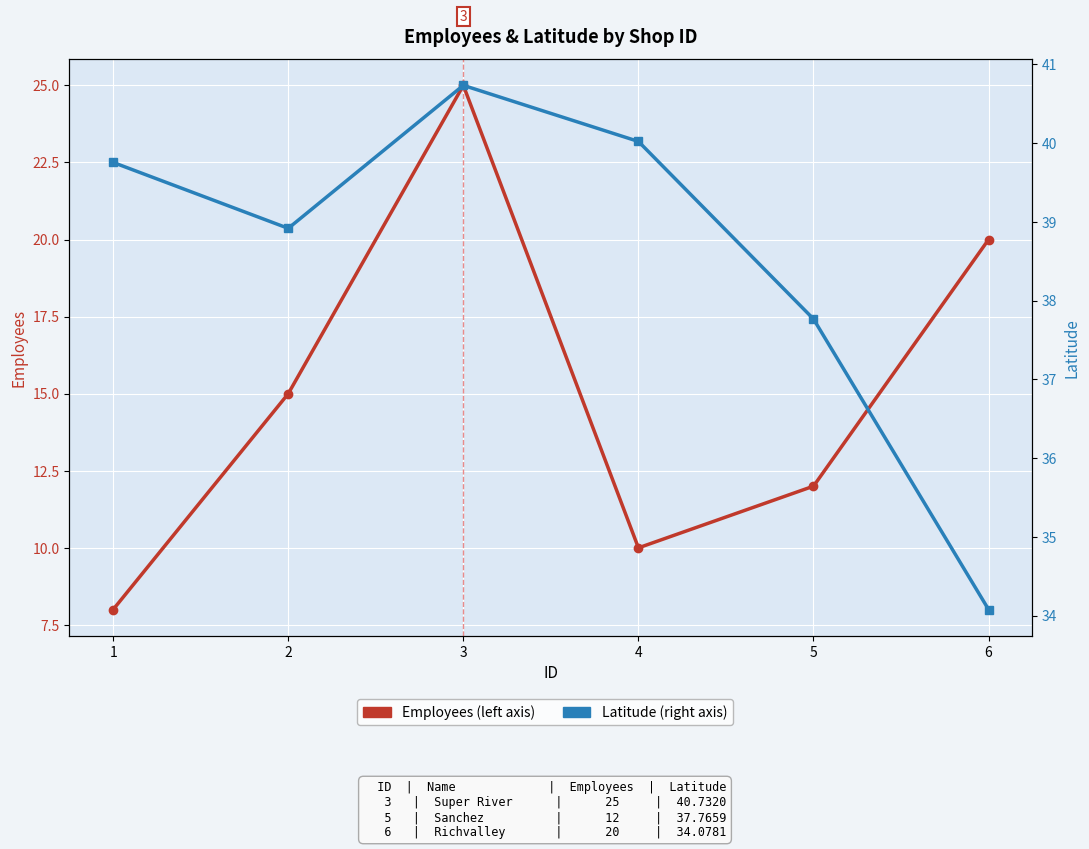

What are all the series names shown in the legend?

Employees, Latitude